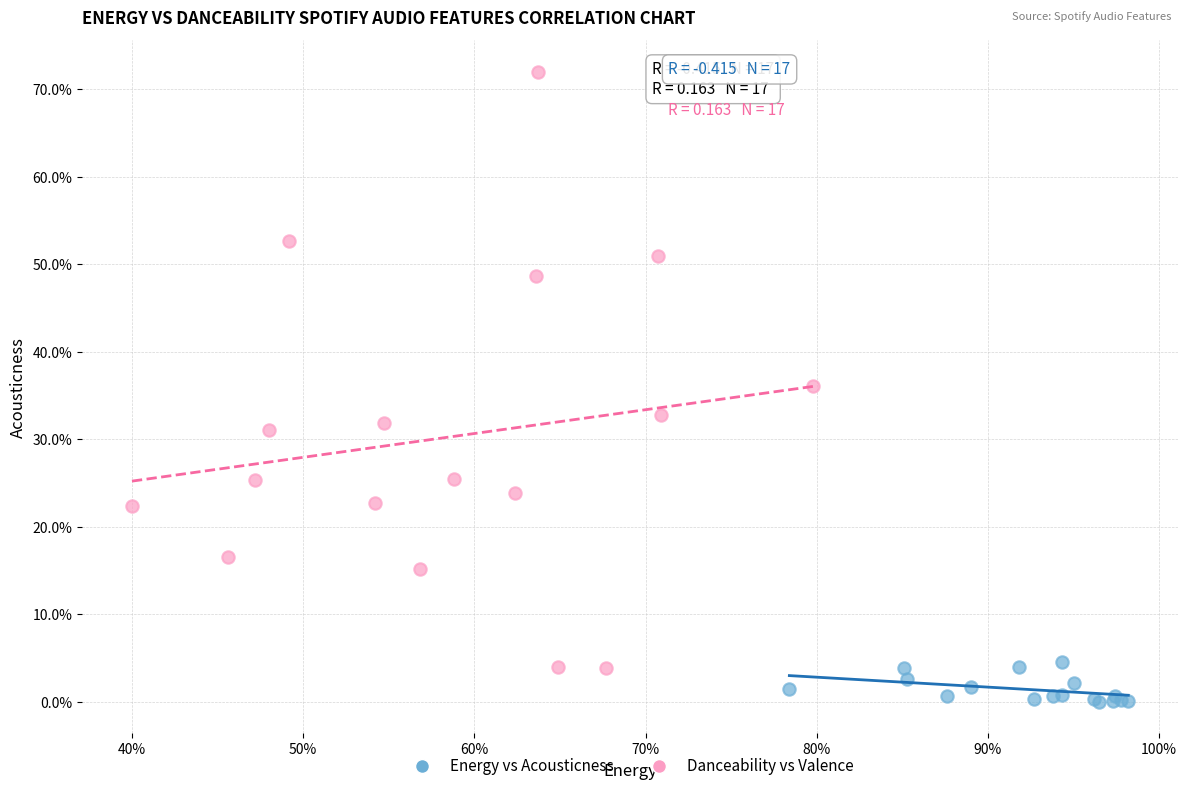

Which series reaches the maximum Y coordinate?

Danceability vs Valence